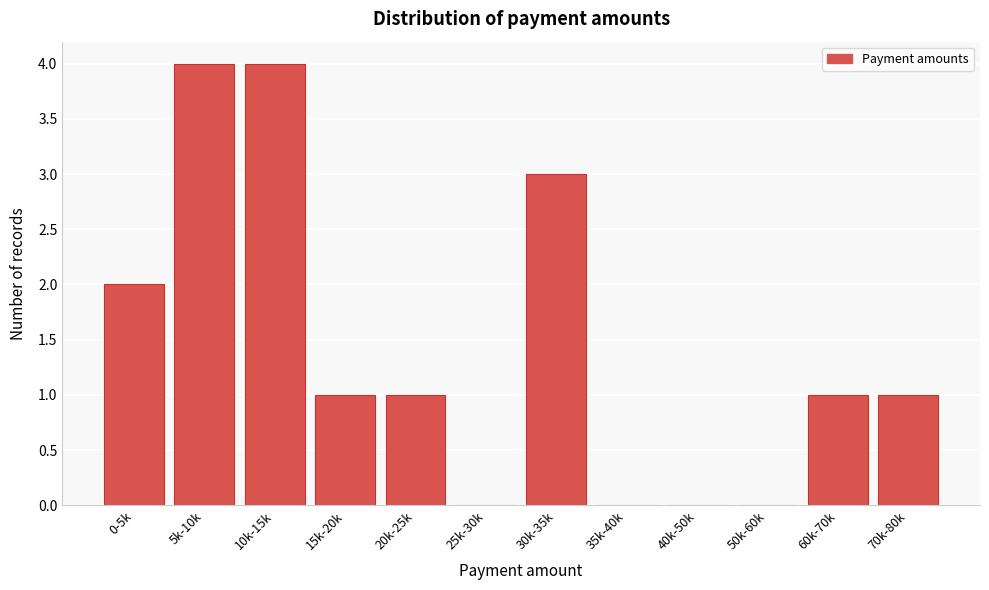

Reading left to right, list all the values displayed in this chart.

0-5k=2	5k-10k=4	10k-15k=4	15k-20k=1	20k-25k=1	25k-30k=0	30k-35k=3	35k-40k=0	40k-50k=0	50k-60k=0	60k-70k=1	70k-80k=1